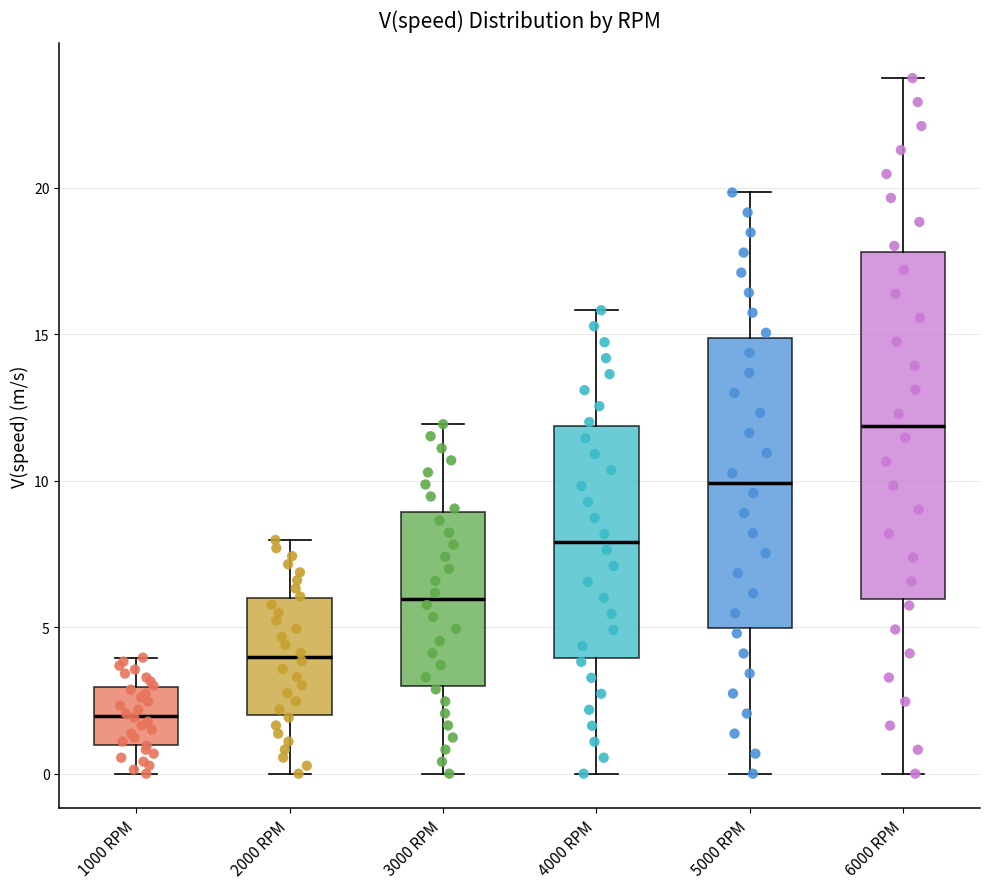

Which box's median line is the highest?

6000 RPM